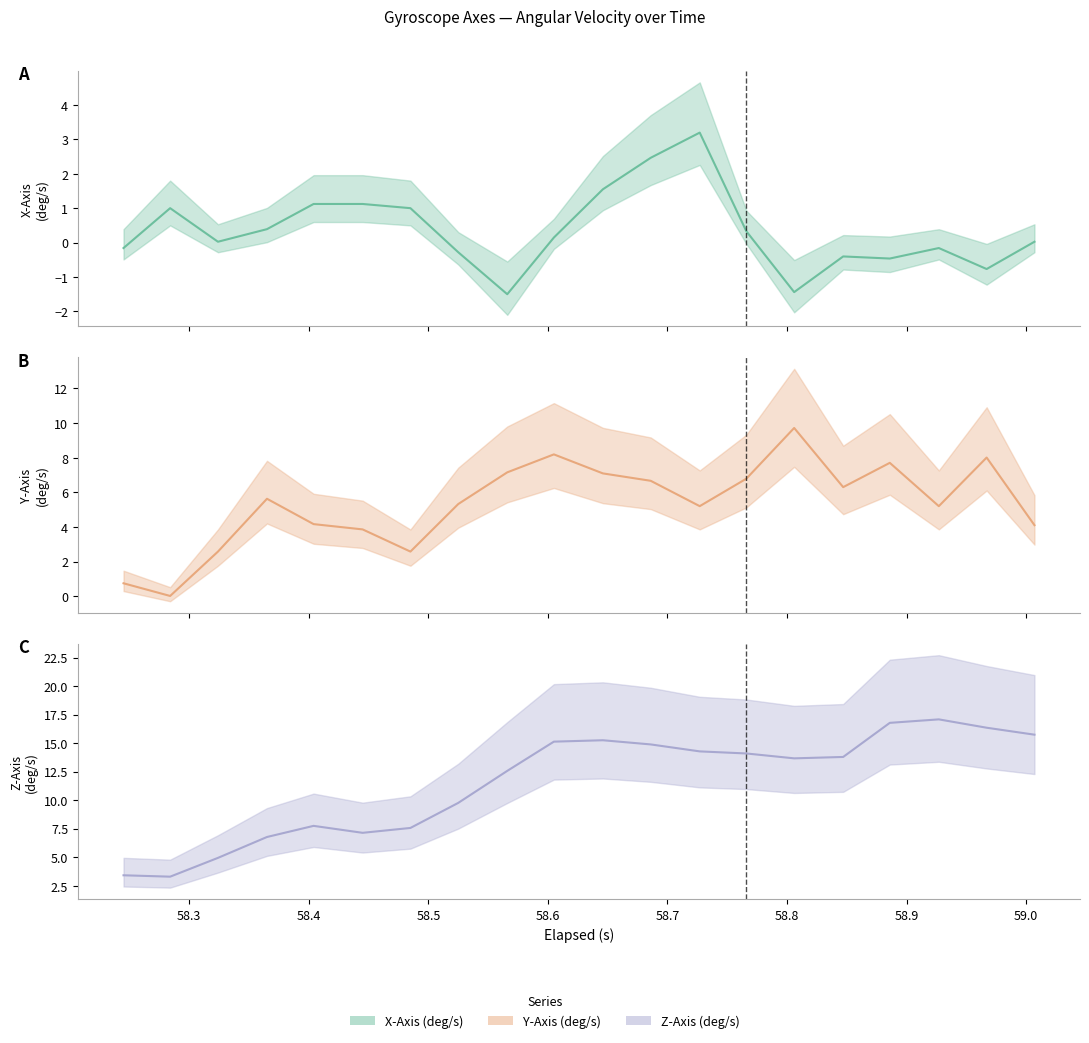

Count the number of categories in the chart.

20